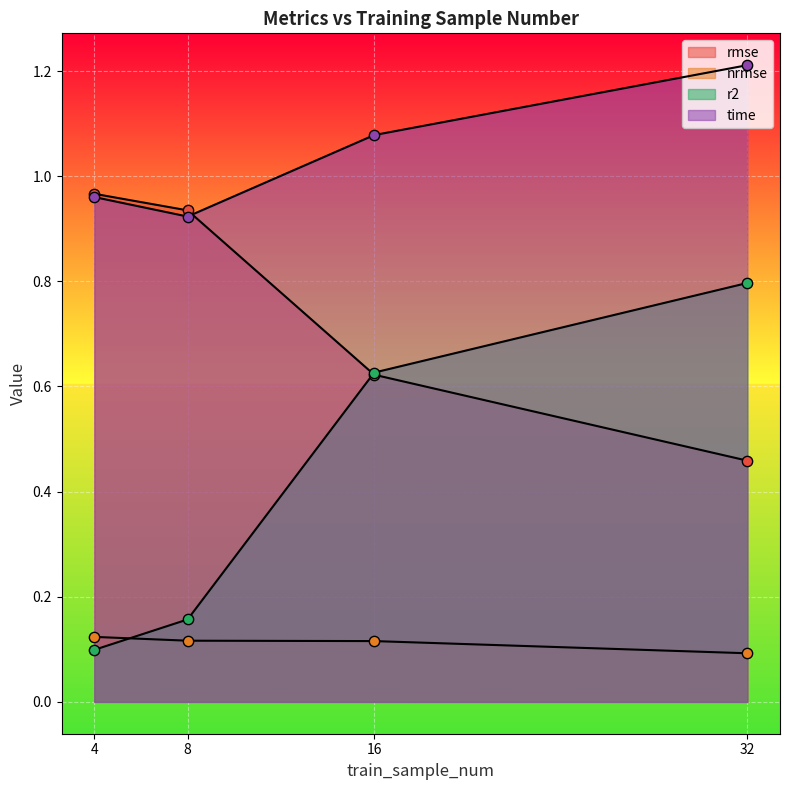

At which category is the sum across all series the highest?

32